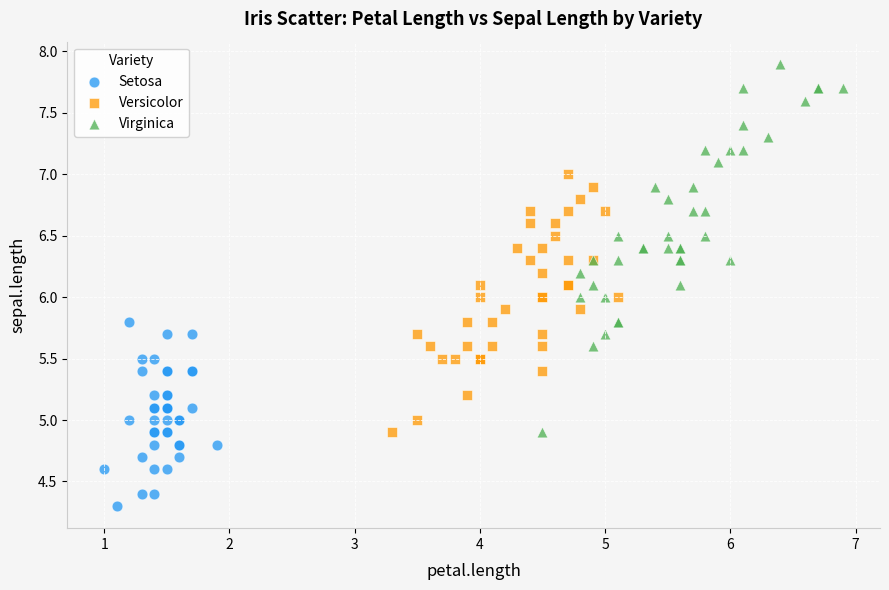

Which series has the largest Y range (max minus min)?

Virginica